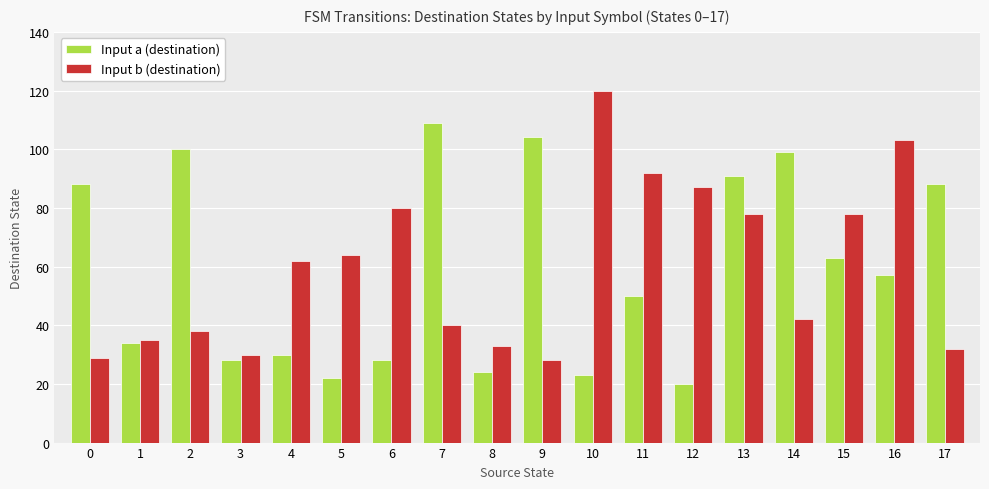

The Input a (destination) series shows 53 at 4. True or false?

False